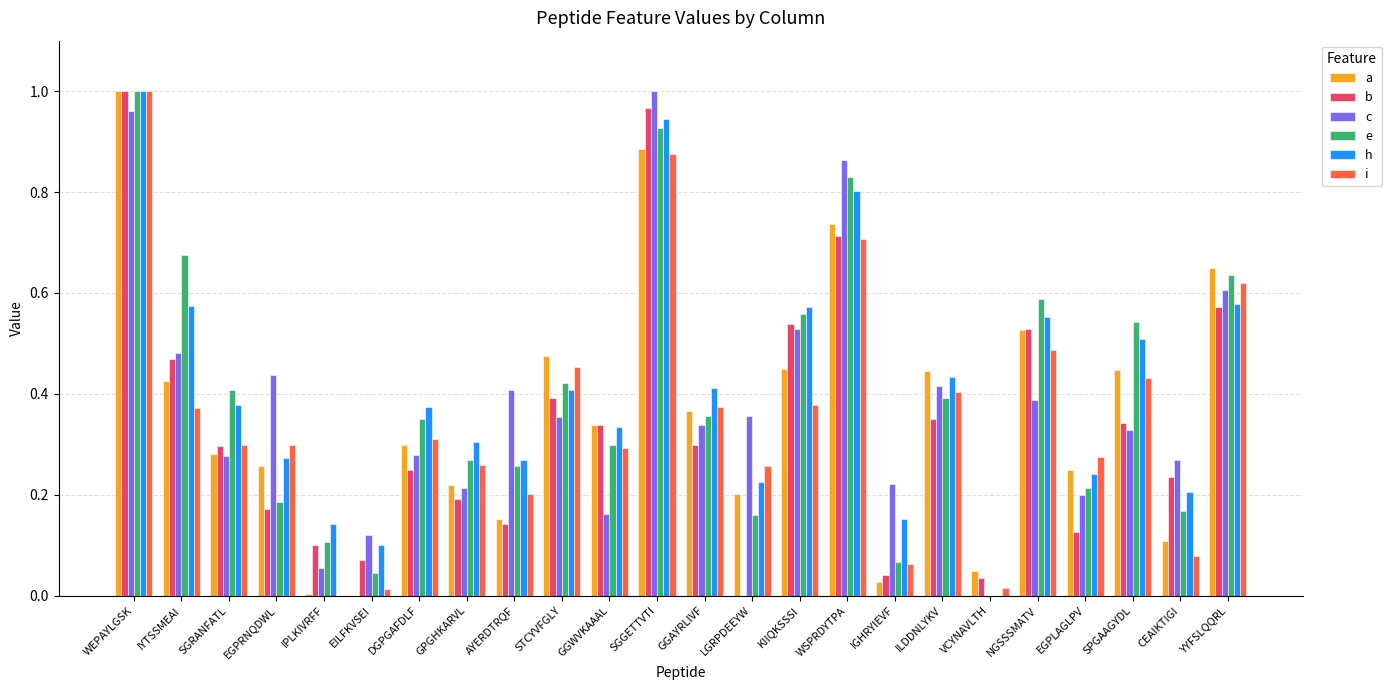

What is the sum of all e values?

9.5